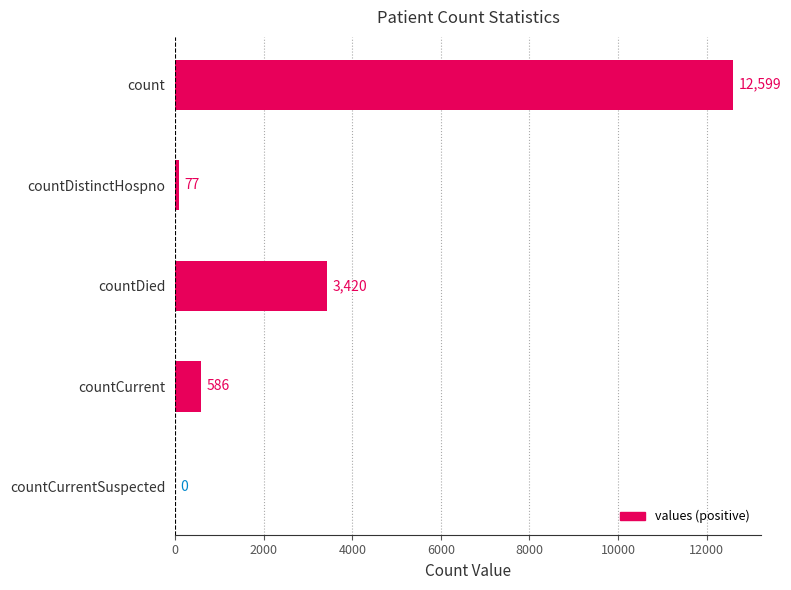

At which label is the value closest to 6299?

countDied